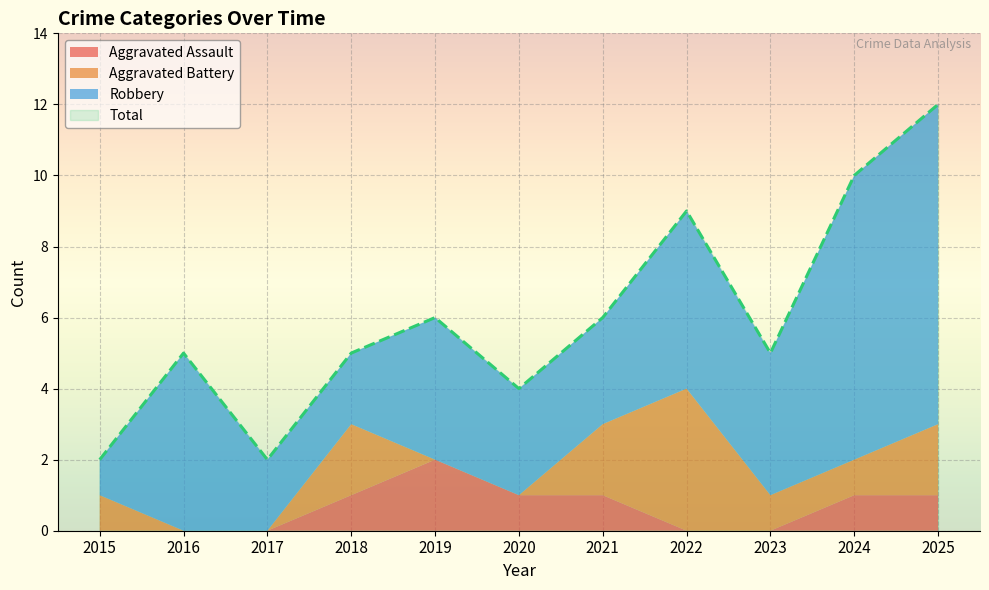

True or false: Aggravated Assault has more than 2 points higher than both neighbors.

False